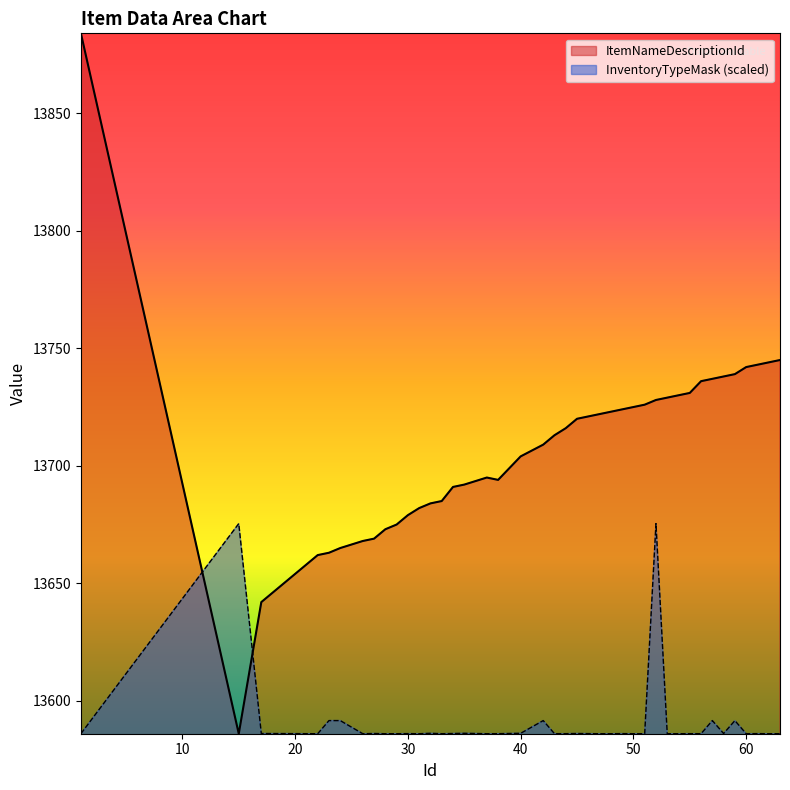

Where do InventoryTypeMask and ItemNameDescriptionId first cross each other?

1 and 15